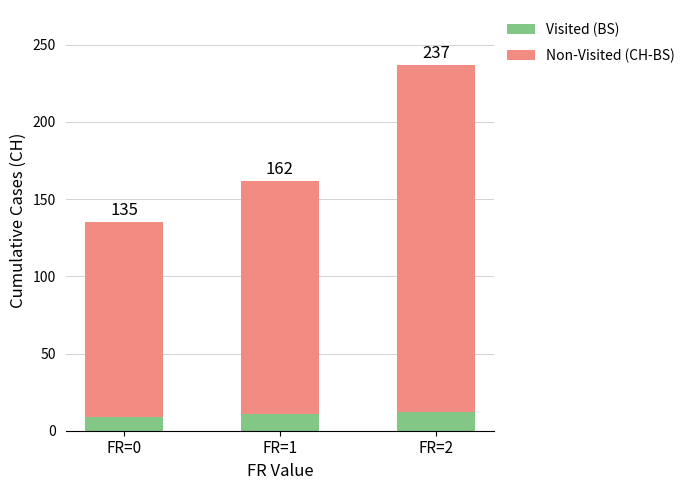

What are all the series names shown in the legend?

Visited (BS), Non-Visited (CH-BS)